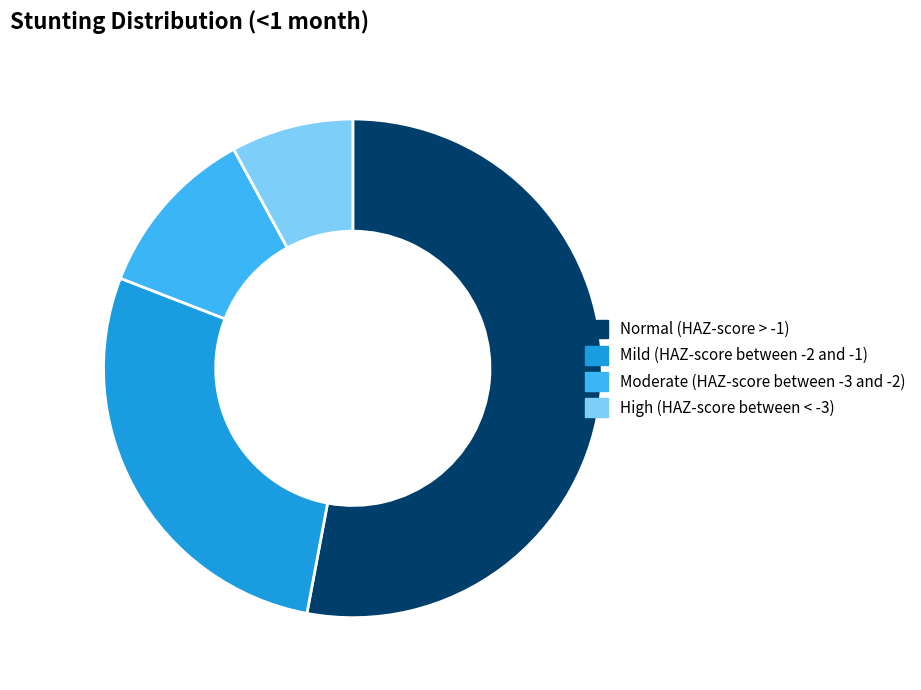

Which has a higher value, Moderate (HAZ-score between -3 and -2) or Mild (HAZ-score between -2 and -1)?

Mild (HAZ-score between -2 and -1)